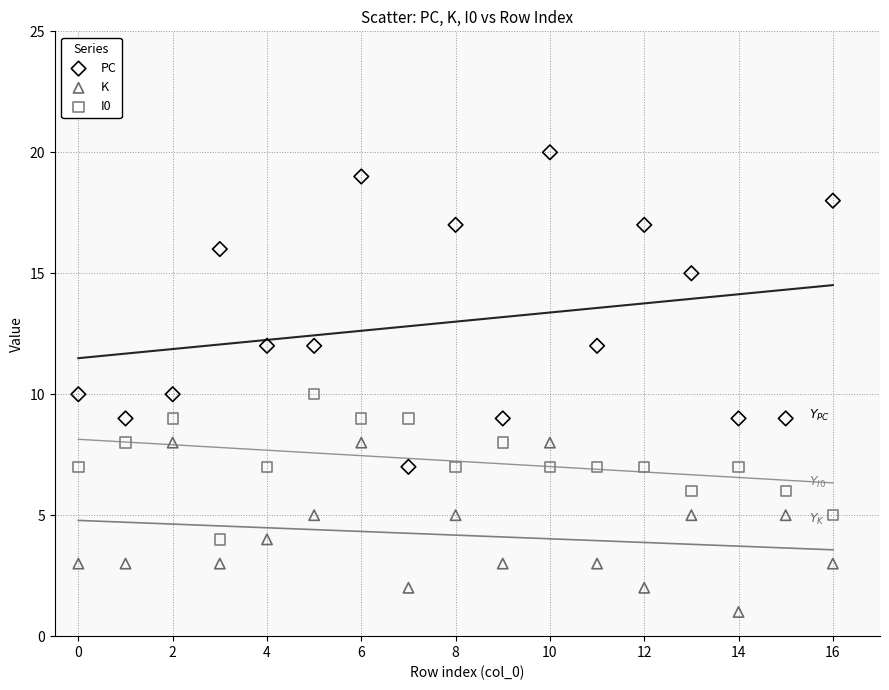

Across all data points, what is the range of Y values (max minus min)?

19